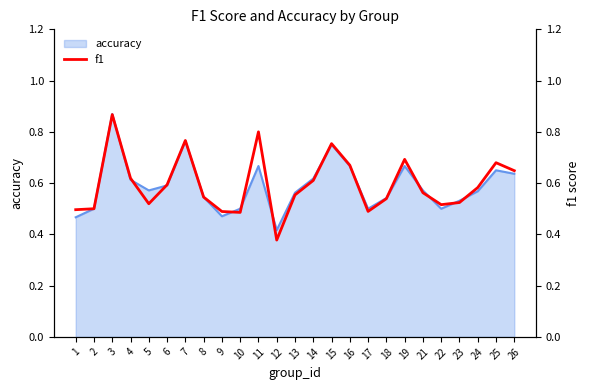

Is it true that the value at 17 is 0.5?

True